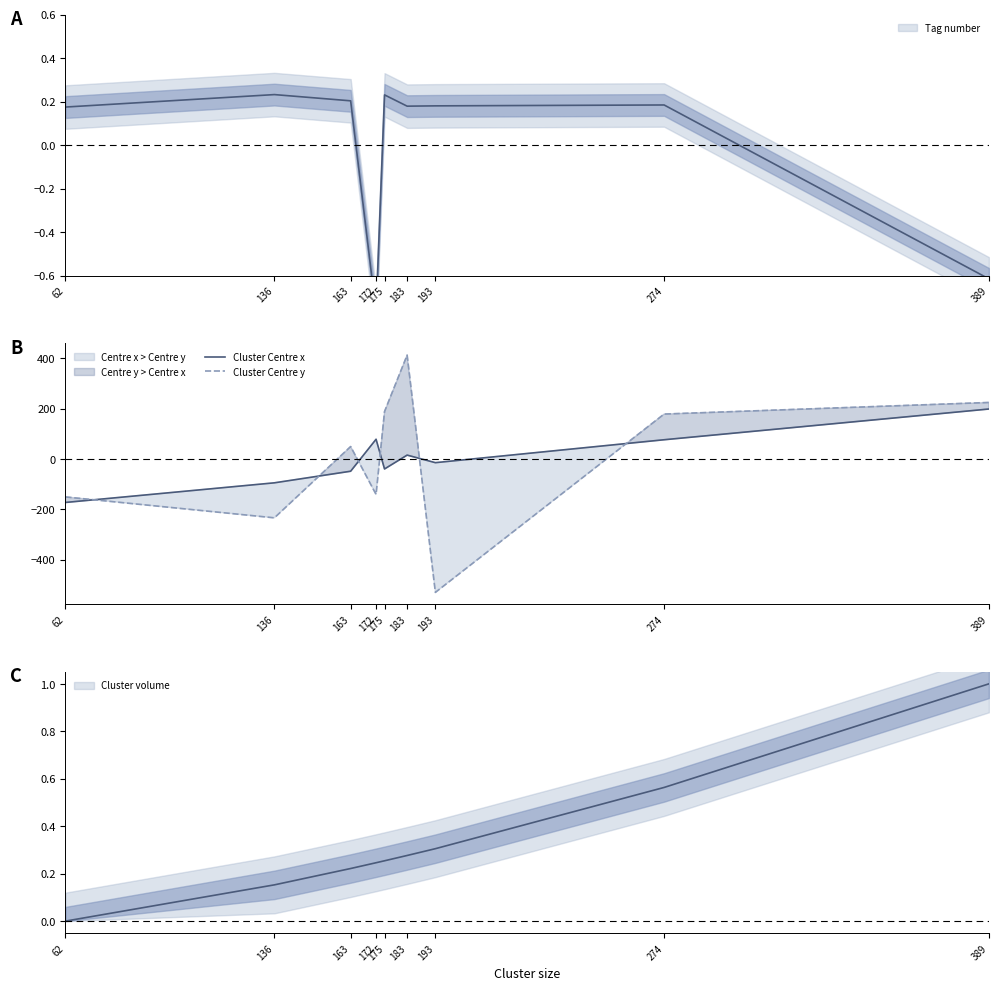

Which series has the widest spread of values?

Cluster Centre y